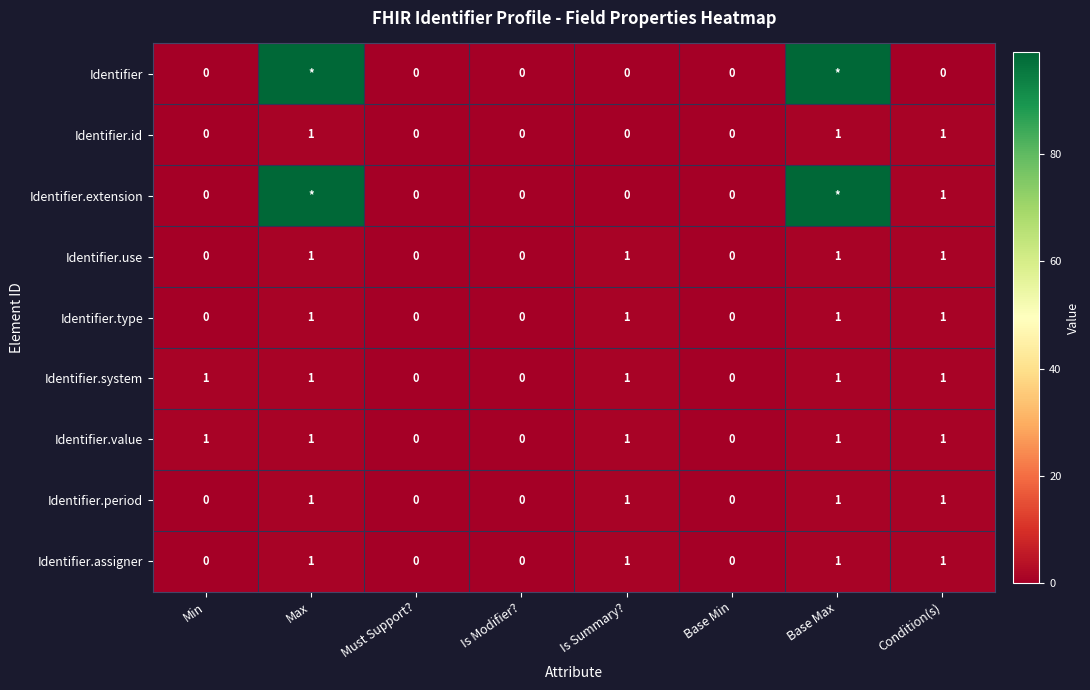

How many values in Identifier.system are above zero?

5